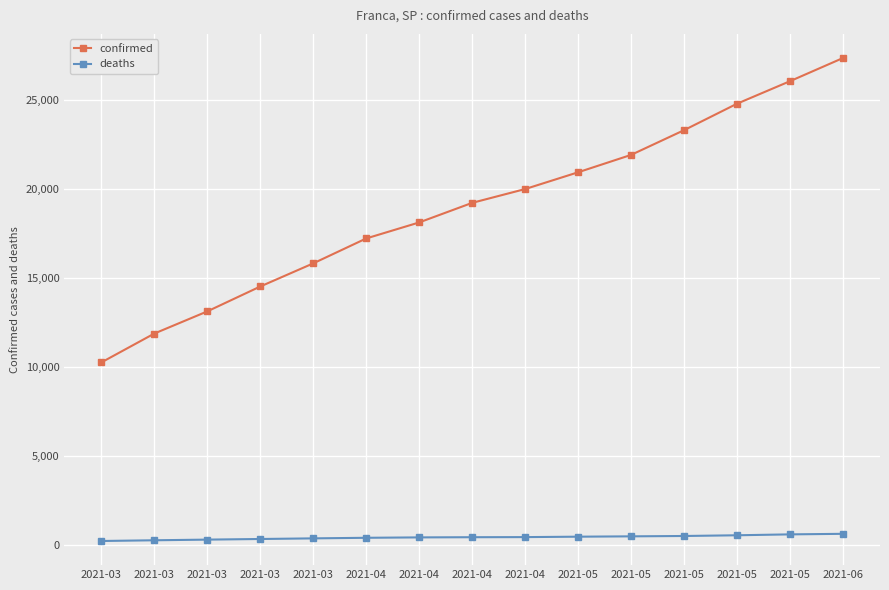

What are all the series names shown in the legend?

confirmed, deaths